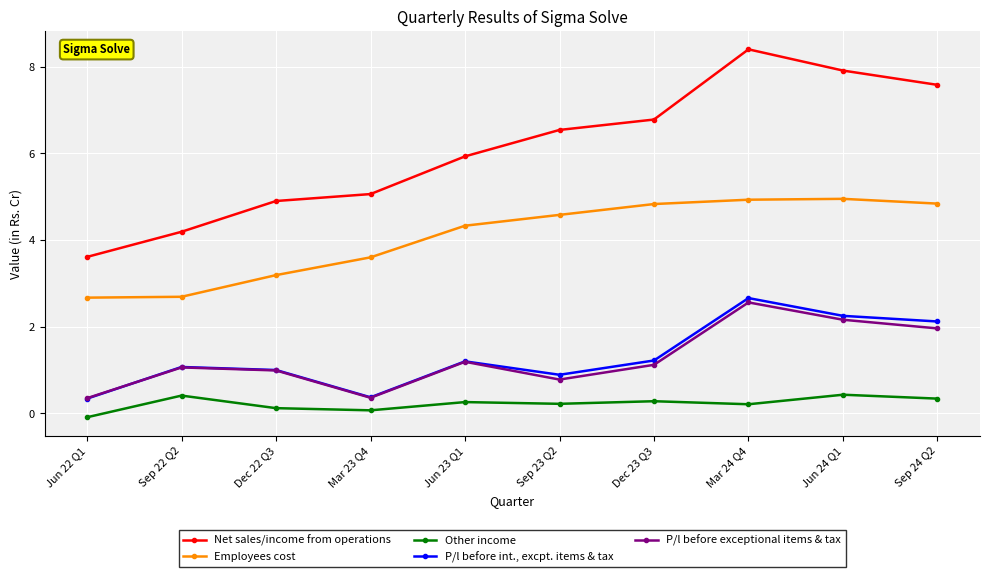

What is the difference between the highest and lowest values at Jun 23 Q1?

5.7